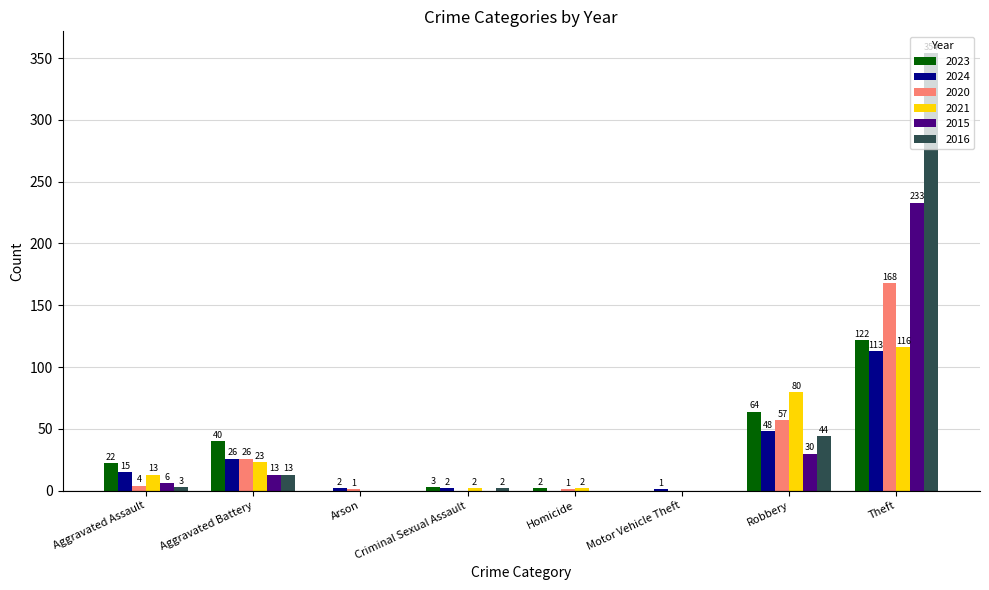

What is the maximum value shown in the chart?

354